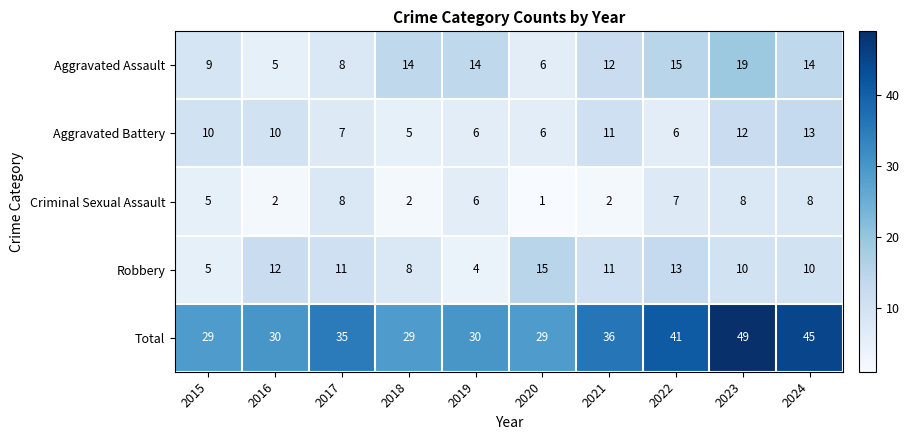

Where is Criminal Sexual Assault nearest to the value 4?

2015